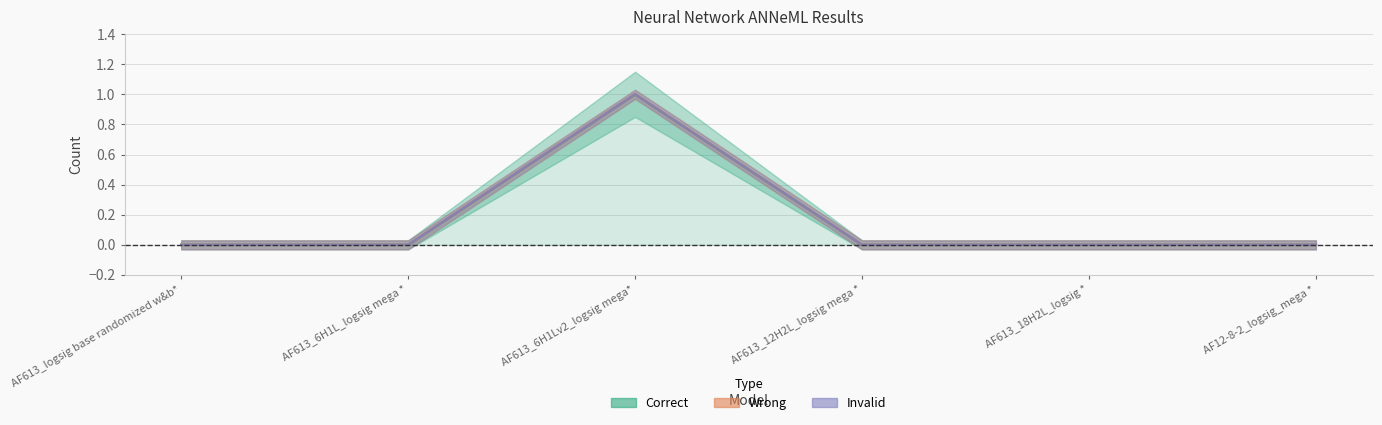

At AF613_18H2L_logsig *, list the series in order from largest to smallest.

Correct, Wrong, Invalid